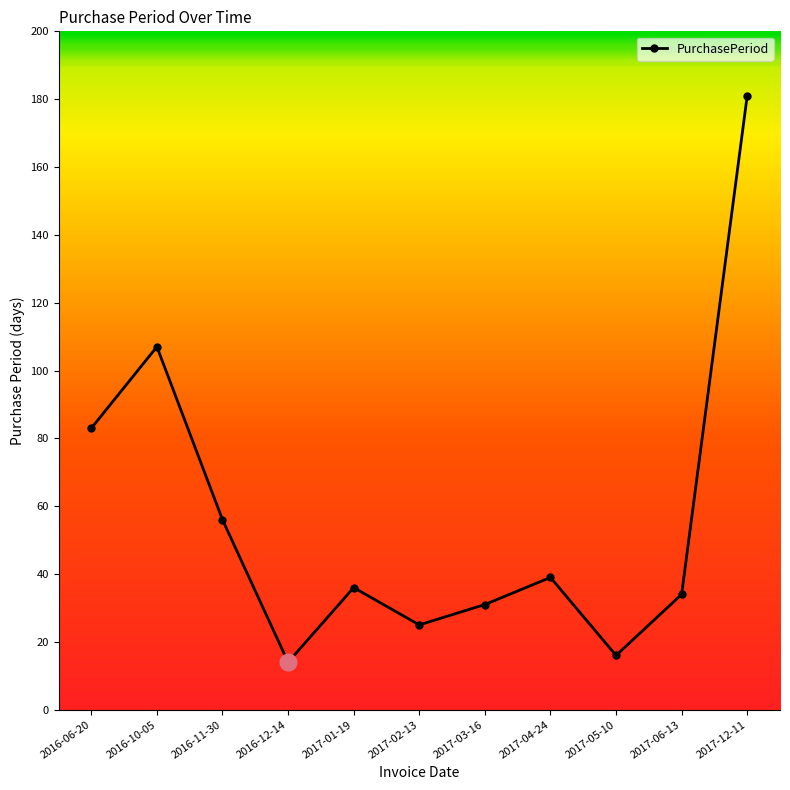

True or false: there are more than 2 points higher than both neighbors.

True